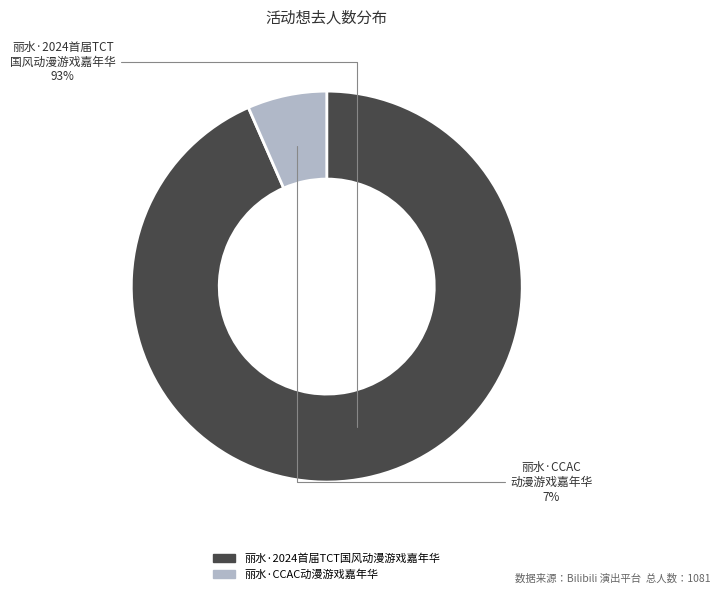

Which category has the biggest portion of the pie?

丽水·2024首届TCT国风动漫游戏嘉年华